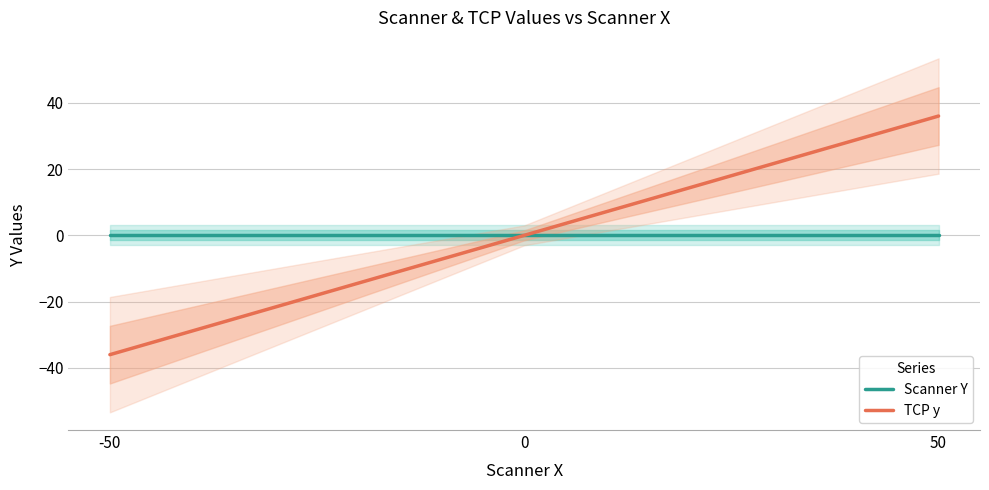

Which label corresponds to the smallest value in the chart?

-50